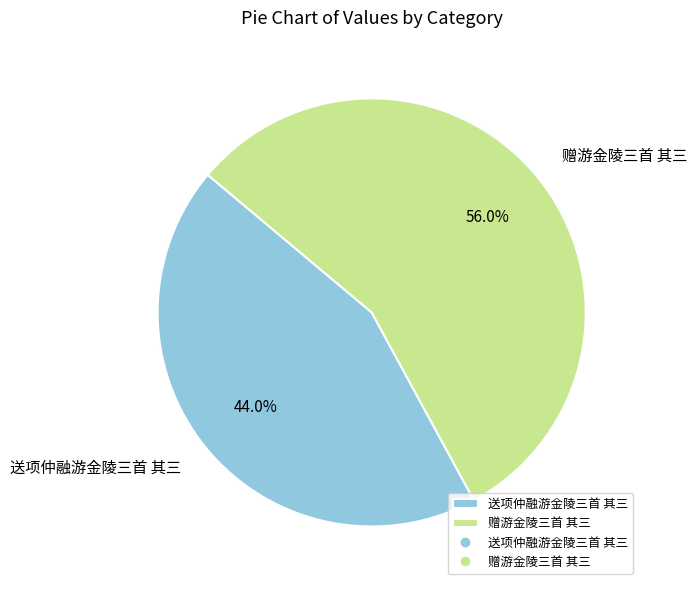

Approximately how many times larger is the value at 送项仲融游金陵三首 其三 compared to 赠游金陵三首 其三?

0.8